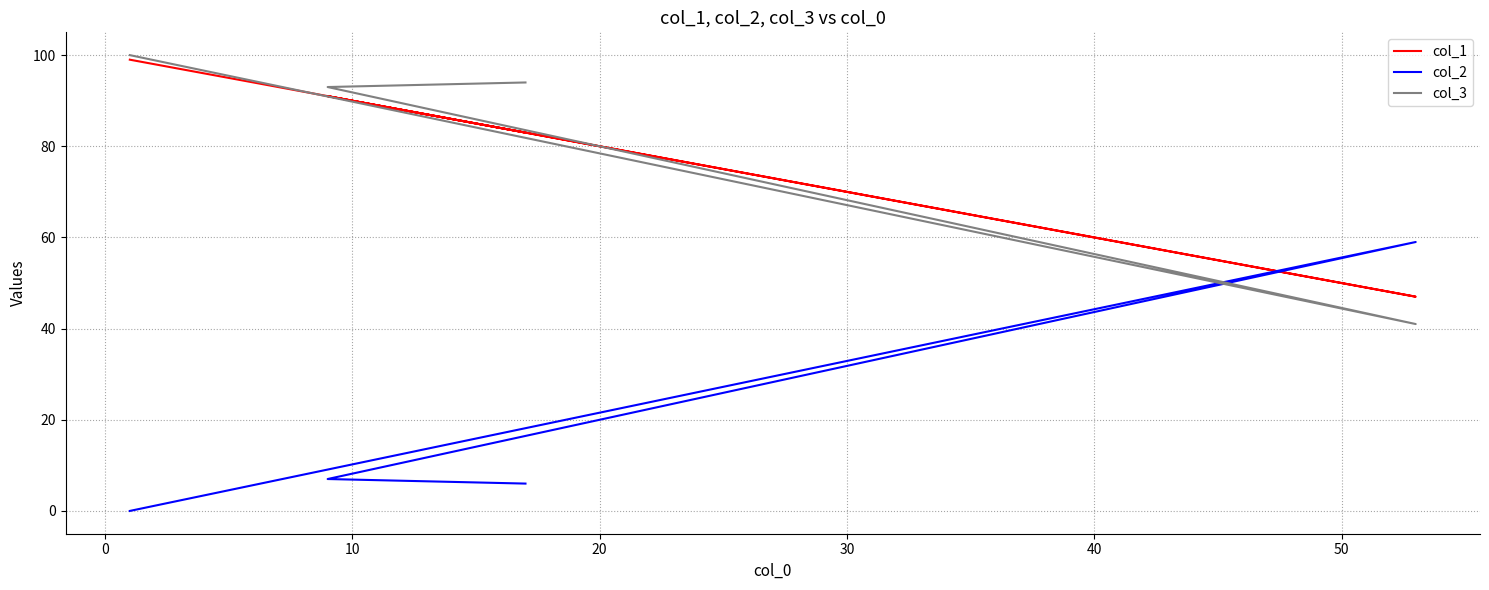

Which series has the widest spread of values?

col_2